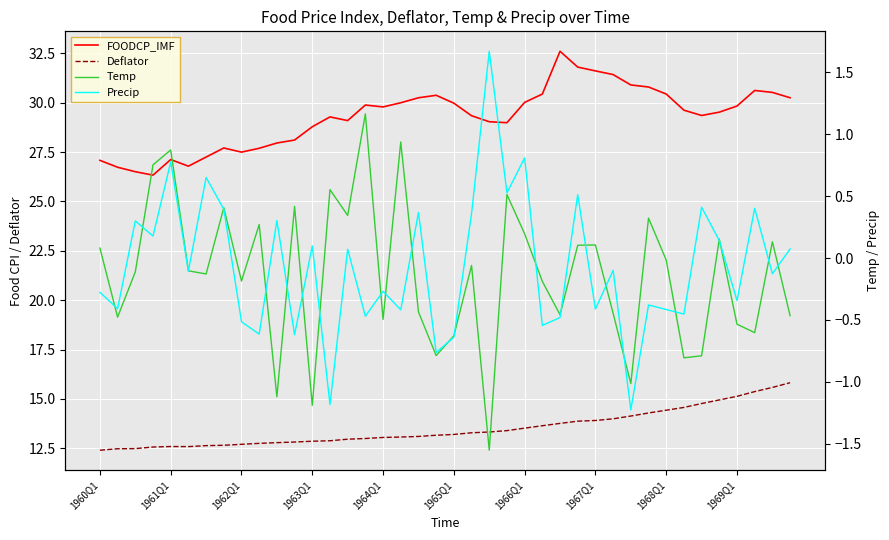

How many data points in Precip are less than 0?

22